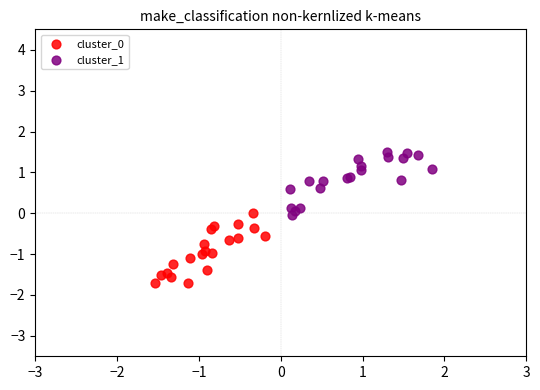

Which series reaches the maximum Y coordinate?

cluster_1